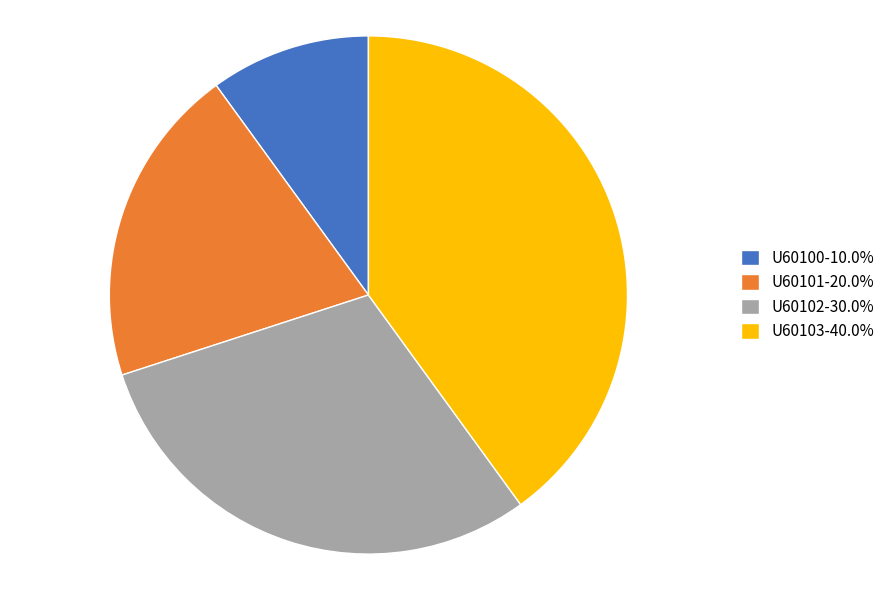

Combined, do U60102-30.0% and U60100-10.0% account for over 50%?

No